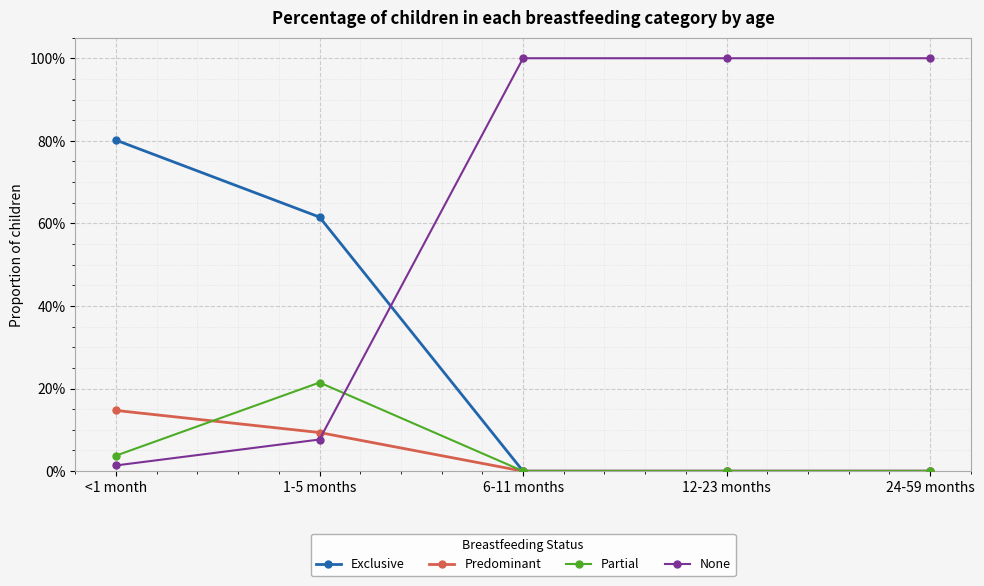

True or false: Partial has more than 0 interior local peaks.

True